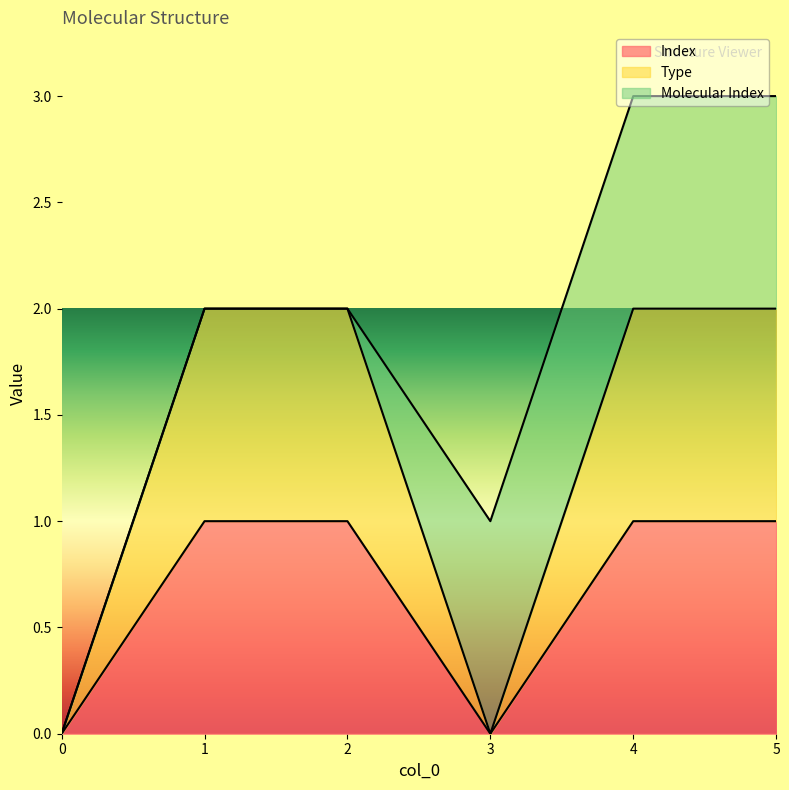

True or false: Index has more than 1 points higher than both neighbors.

False